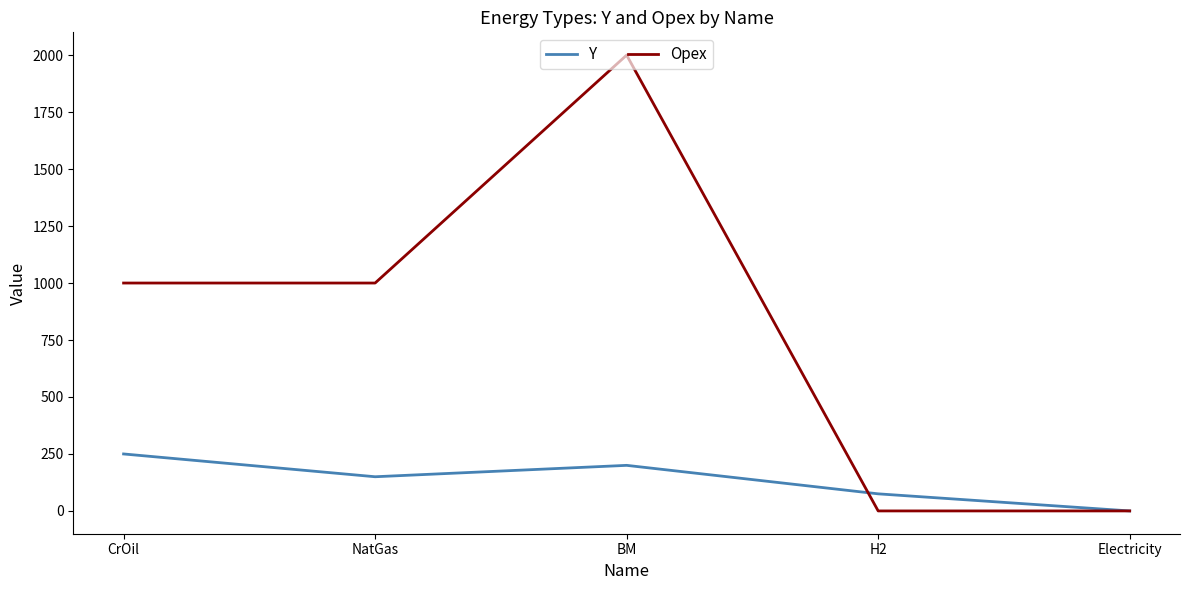

True or false: Opex has a value of 1000 at CrOil.

True